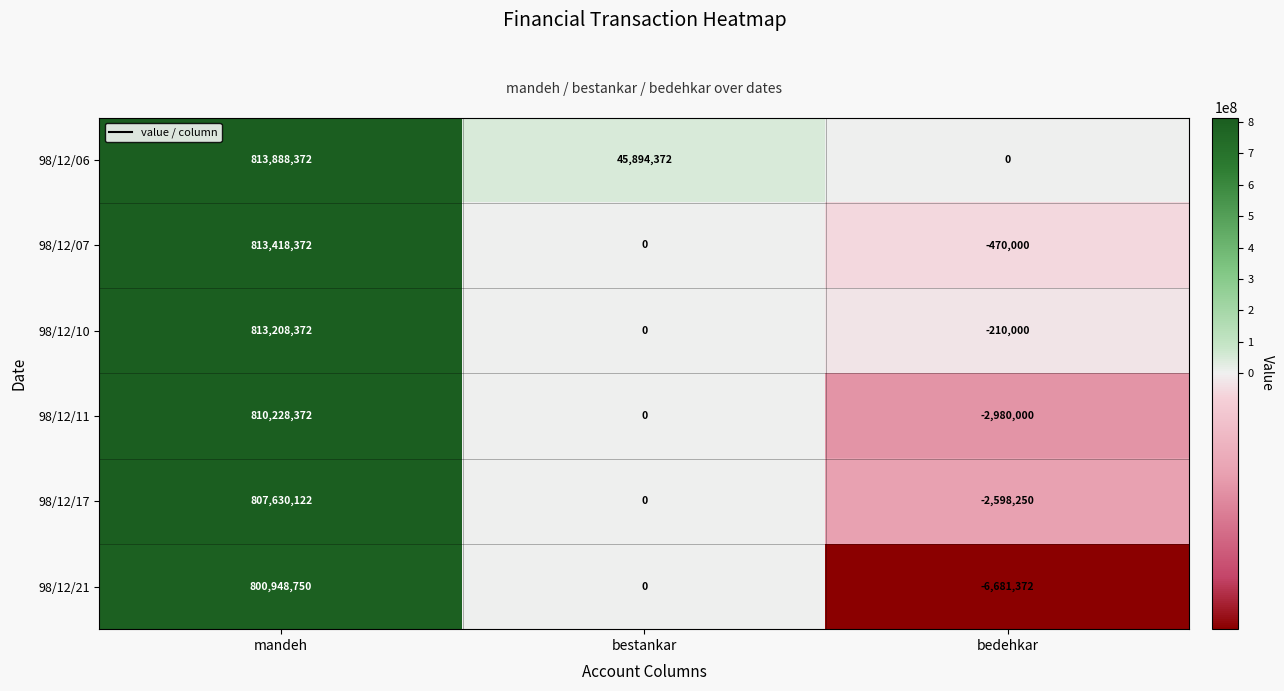

What value does the 98/12/07 series have at mandeh, to the nearest 10?

813418370